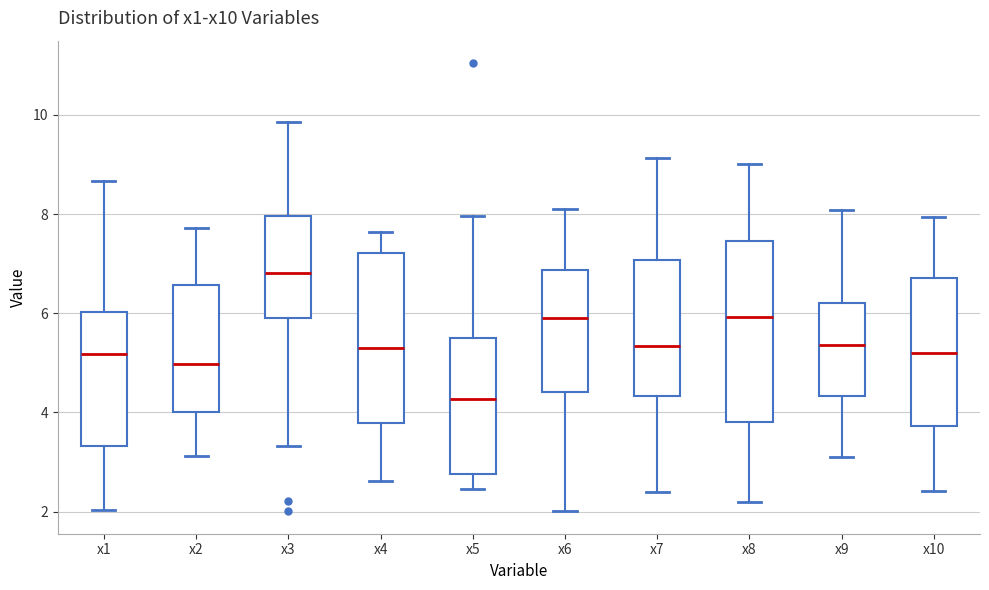

Reading left to right, transcribe this box plot: for each box, give where its median line is, the range the box spans, and where its two whiskers end, as read against the y-axis. The values are not printed on the chart, so give them approximately, as read against the axis.

x1: median 5.2, box 3.4 to 6.0, whiskers 2.0 to 8.6
x2: median 5.0, box 4.0 to 6.6, whiskers 3.2 to 7.8
x3: median 6.8, box 5.8 to 8.0, whiskers 3.4 to 9.8
x4: median 5.2, box 3.8 to 7.2, whiskers 2.6 to 7.6
x5: median 4.2, box 2.8 to 5.4, whiskers 2.4 to 8.0
x6: median 5.8, box 4.4 to 6.8, whiskers 2.0 to 8.2
x7: median 5.4, box 4.4 to 7.0, whiskers 2.4 to 9.2
x8: median 6.0, box 3.8 to 7.4, whiskers 2.2 to 9.0
x9: median 5.4, box 4.4 to 6.2, whiskers 3.0 to 8.0
x10: median 5.2, box 3.8 to 6.8, whiskers 2.4 to 8.0